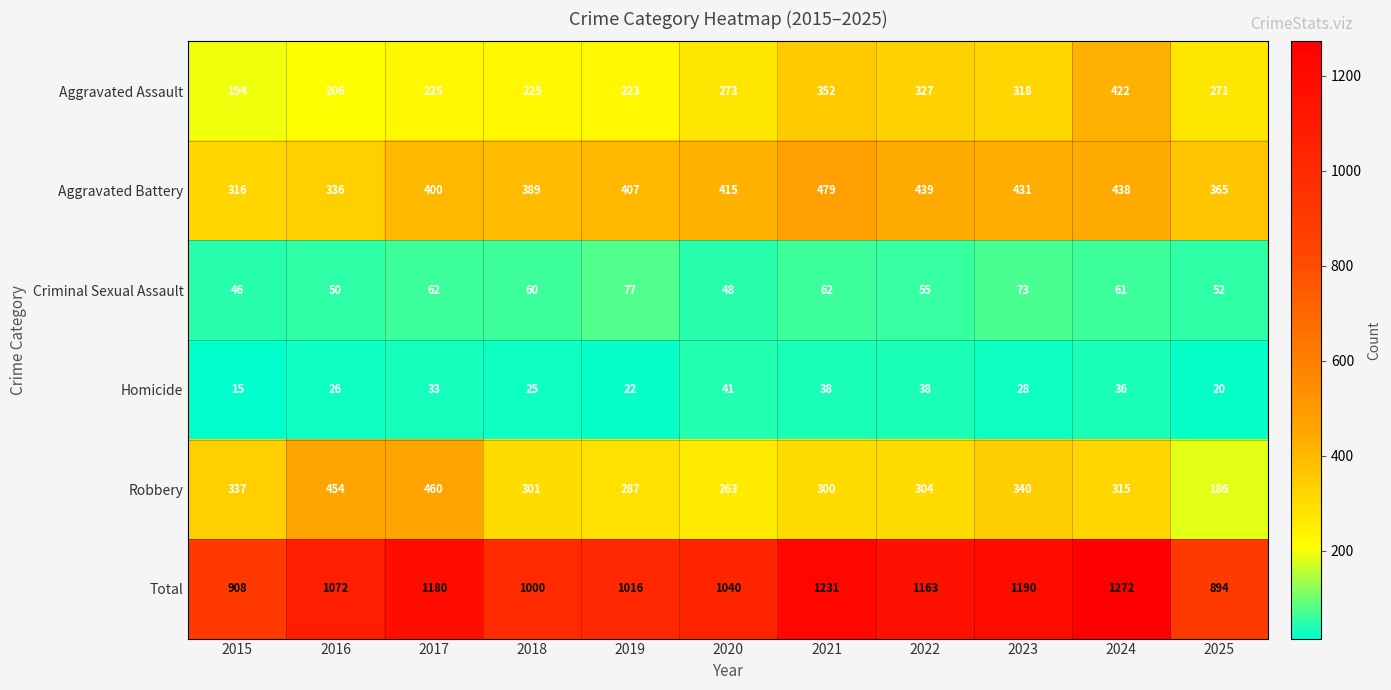

What is the total value across all series at 2022?

2326